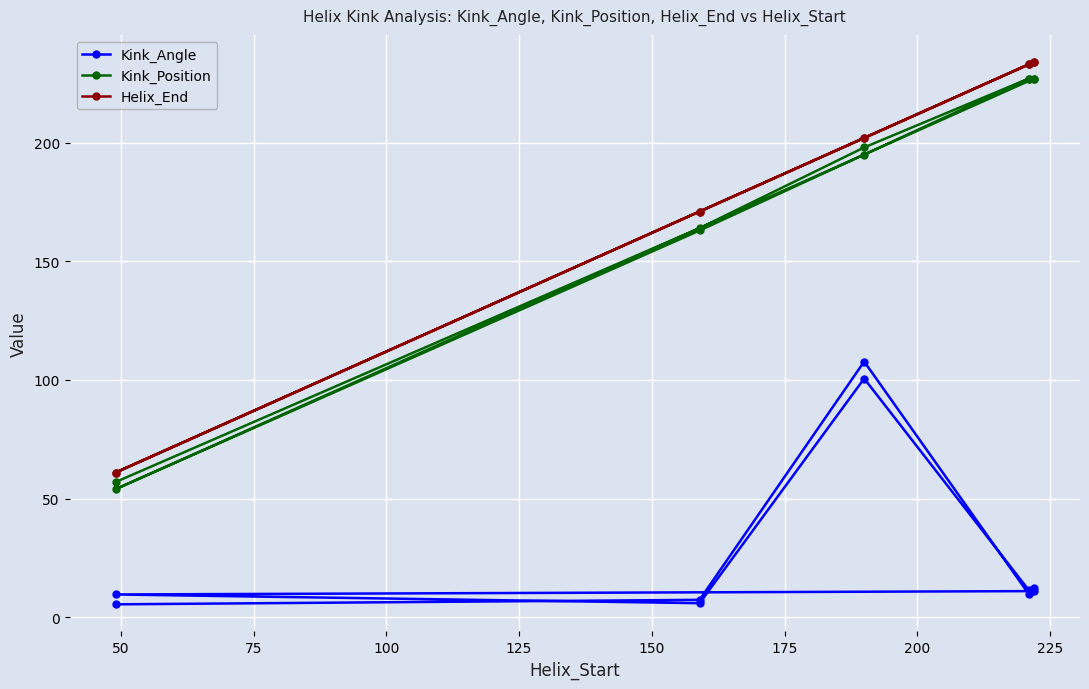

List the series in order of their peak value, highest first.

Helix_End, Kink_Position, Kink_Angle